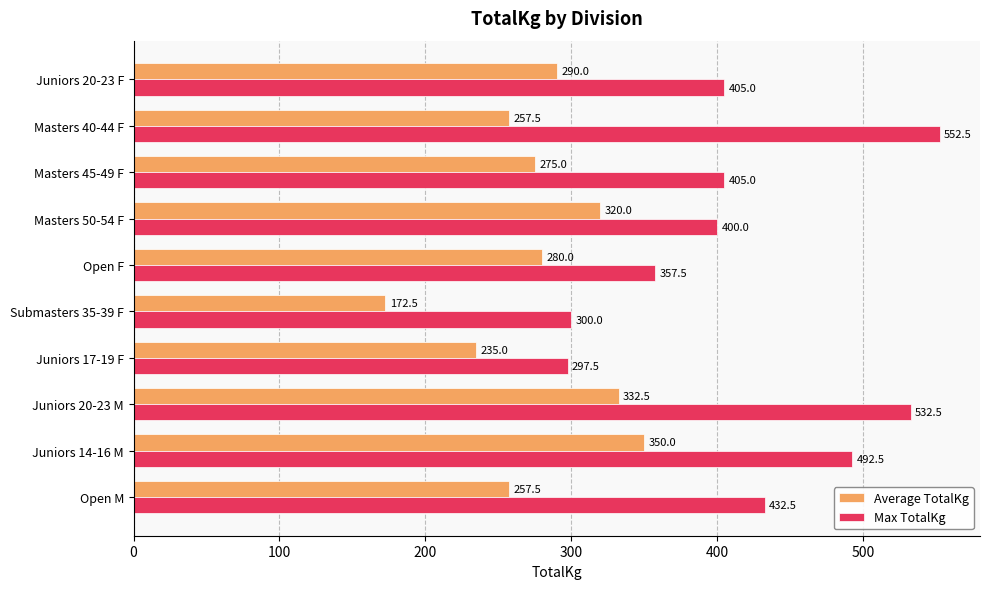

At how many categories does at least one series exceed 372?

7